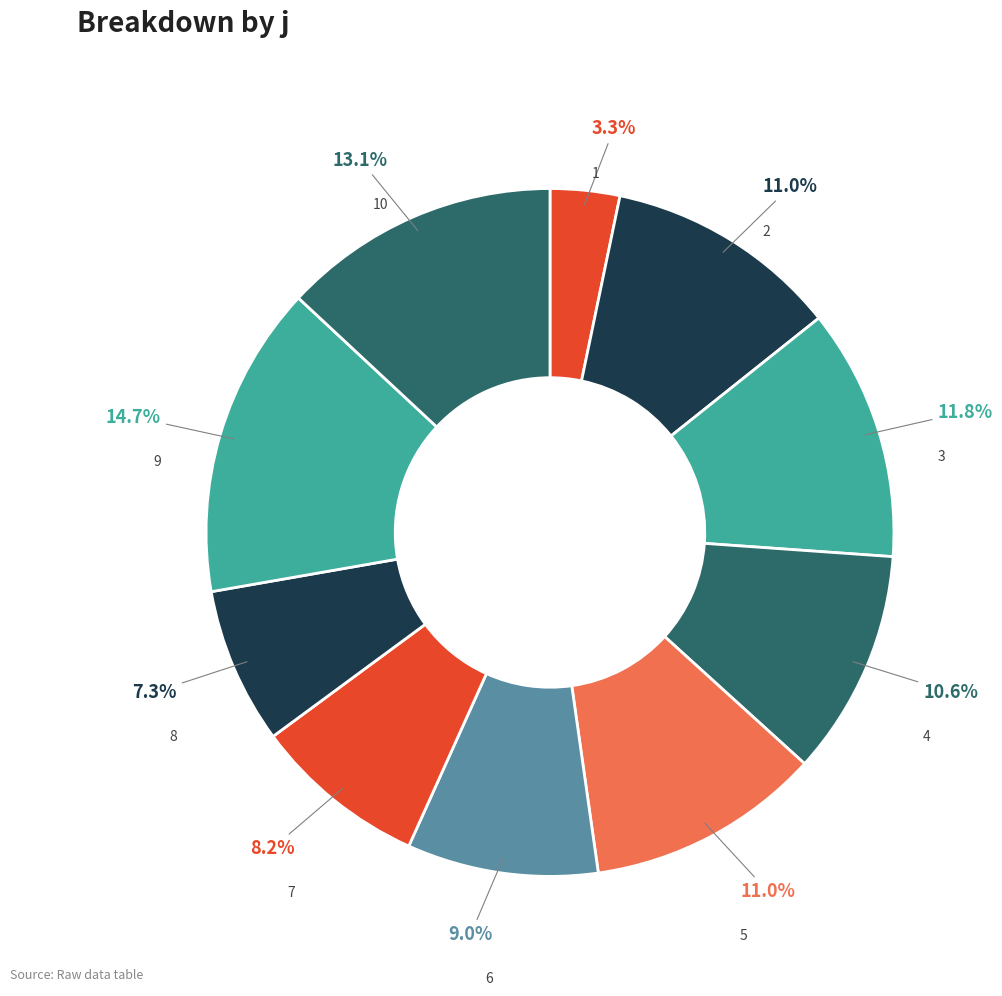

Which category has the biggest portion of the pie?

9